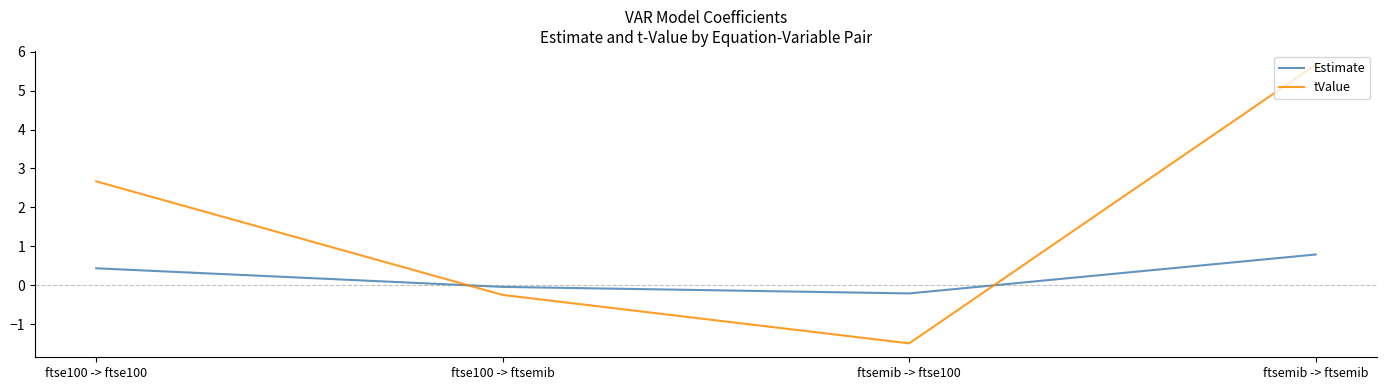

What is the highest value of the Estimate series?

0.8